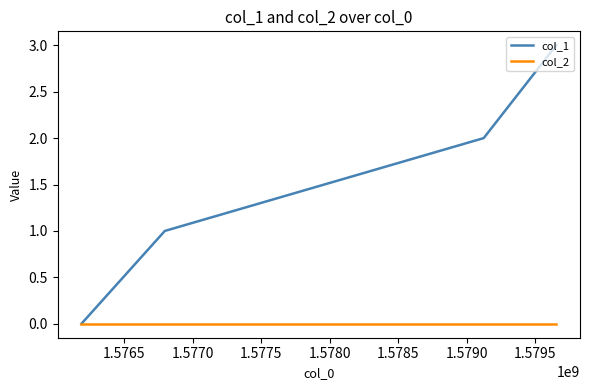

What is the greatest value displayed?

3